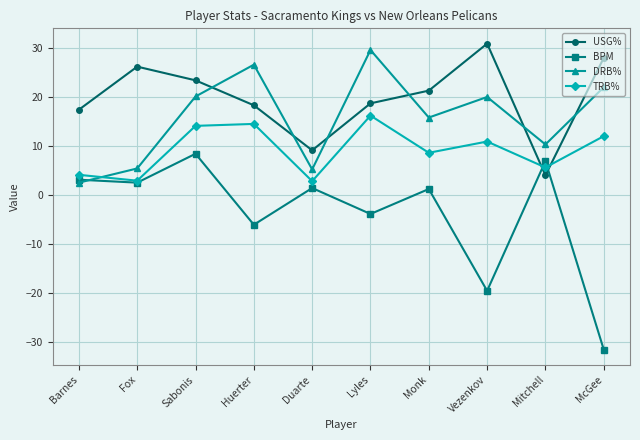

The value of USG% at Vezenkov is 30.9. True or false?

True